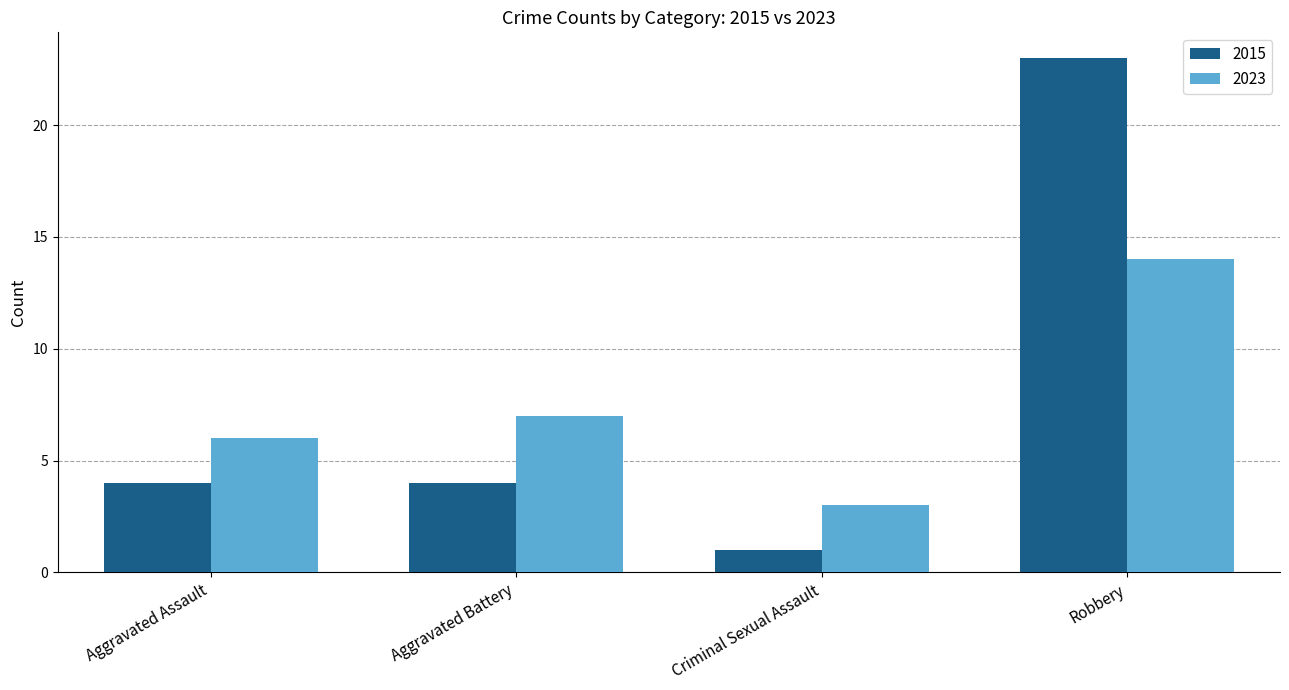

Rank the series at Aggravated Battery from lowest to highest value.

2015, 2023